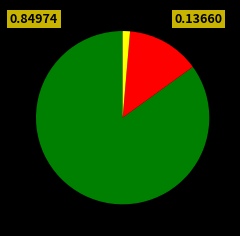

Does any single category account for the majority?

Yes